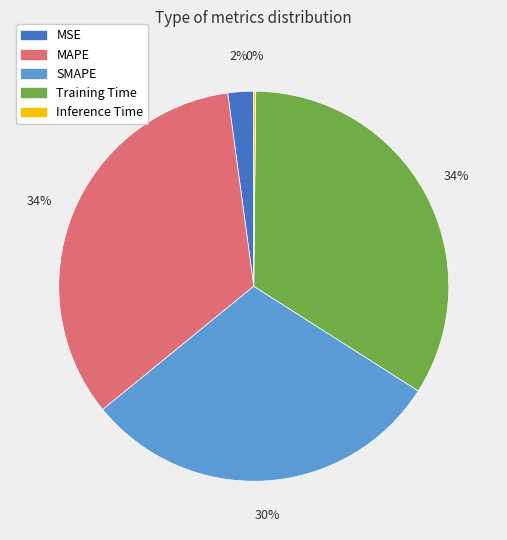

Between MSE and SMAPE, which is larger?

SMAPE